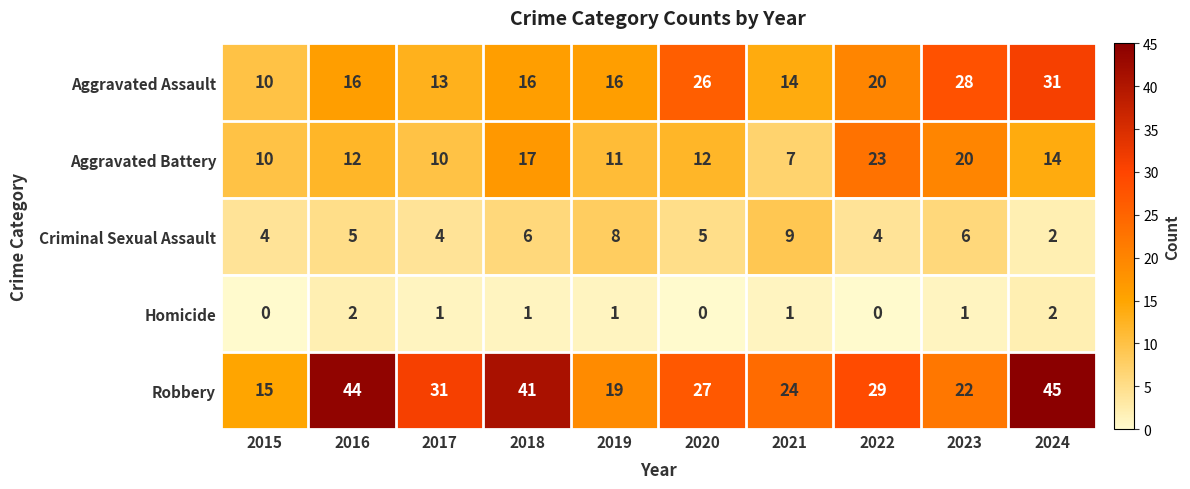

Rank the series by their maximum value, from highest to lowest.

Robbery, Aggravated Assault, Aggravated Battery, Criminal Sexual Assault, Homicide